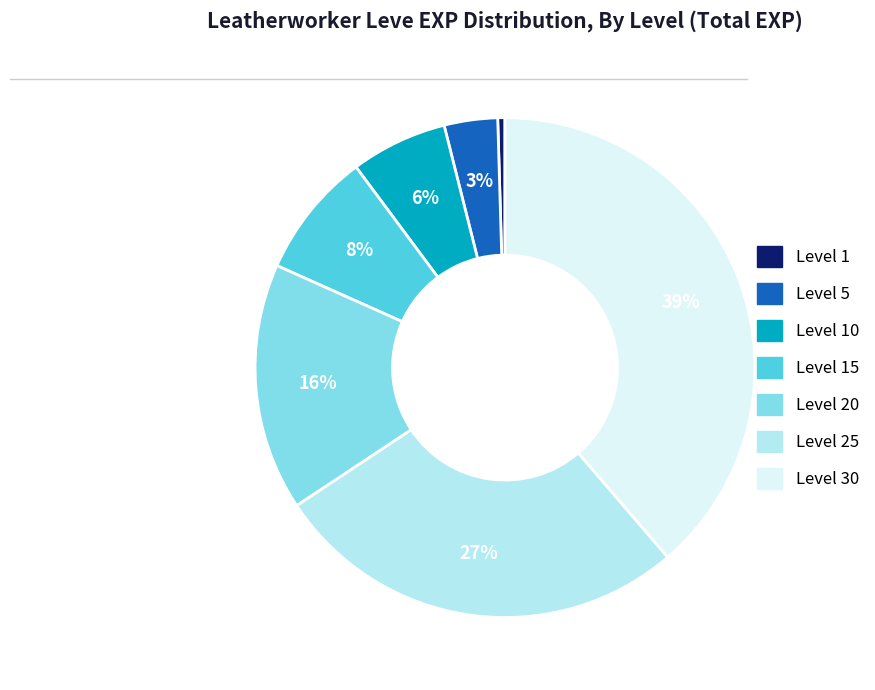

Is there any slice that represents more than half of the pie?

No